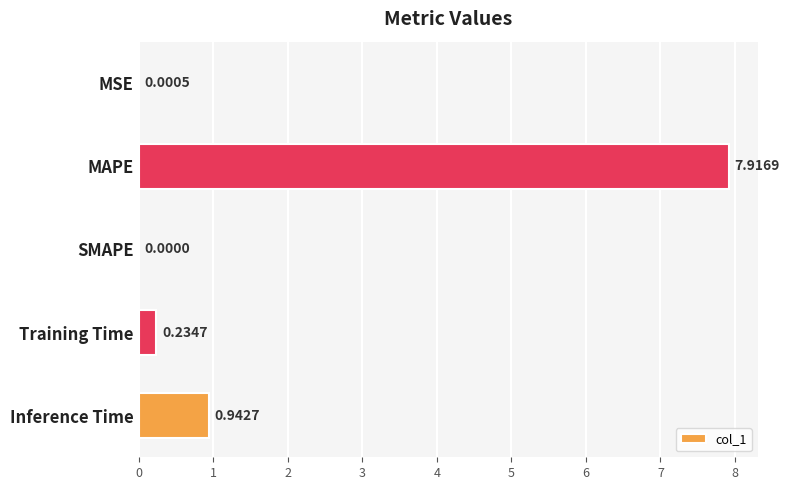

At which label is the value closest to 3?

Inference Time